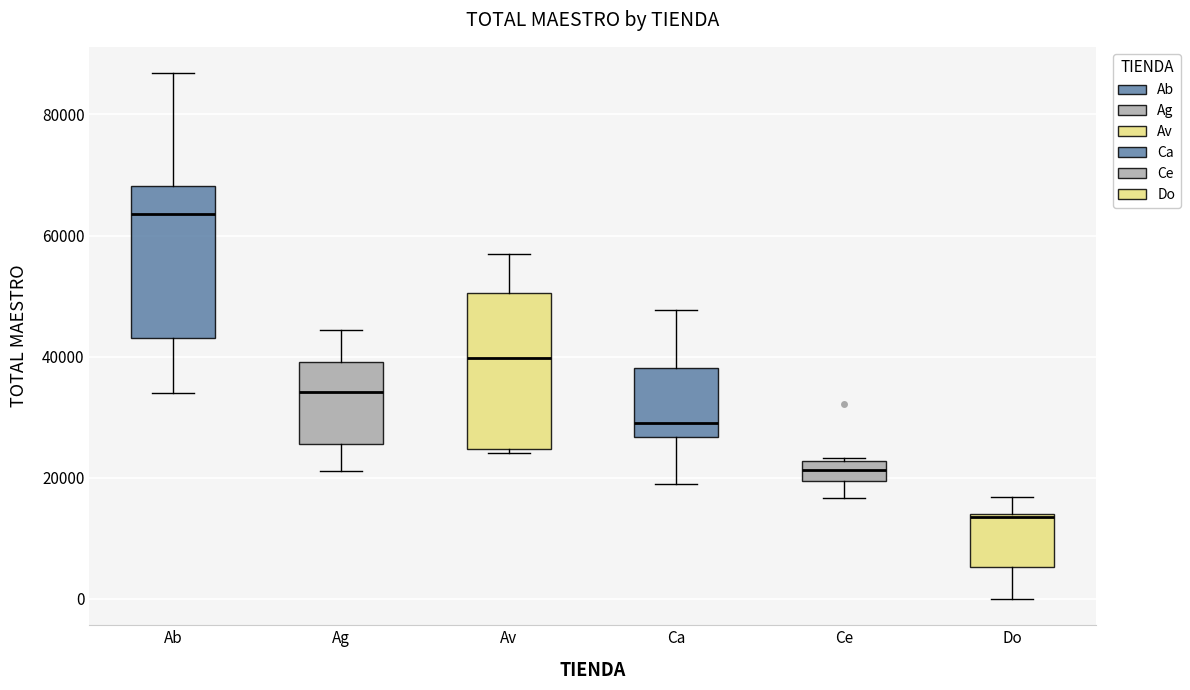

Reading left to right, transcribe this box plot: for each box, give where its median line is, the range the box spans, and where its two whiskers end, as read against the y-axis. The values are not printed on the chart, so give them approximately, as read against the axis.

Ab: median 64000, box 44000 to 68000, whiskers 34000 to 86000
Ag: median 34000, box 26000 to 40000, whiskers 22000 to 44000
Av: median 40000, box 24000 to 50000, whiskers 24000 (just below the box's lower edge) to 56000
Ca: median 30000, box 26000 to 38000, whiskers 18000 to 48000
Ce: median 22000 (inside the box), box 20000 to 22000, whiskers 16000 to 24000
Do: median 14000, box 6000 to 14000, whiskers 0 to 16000